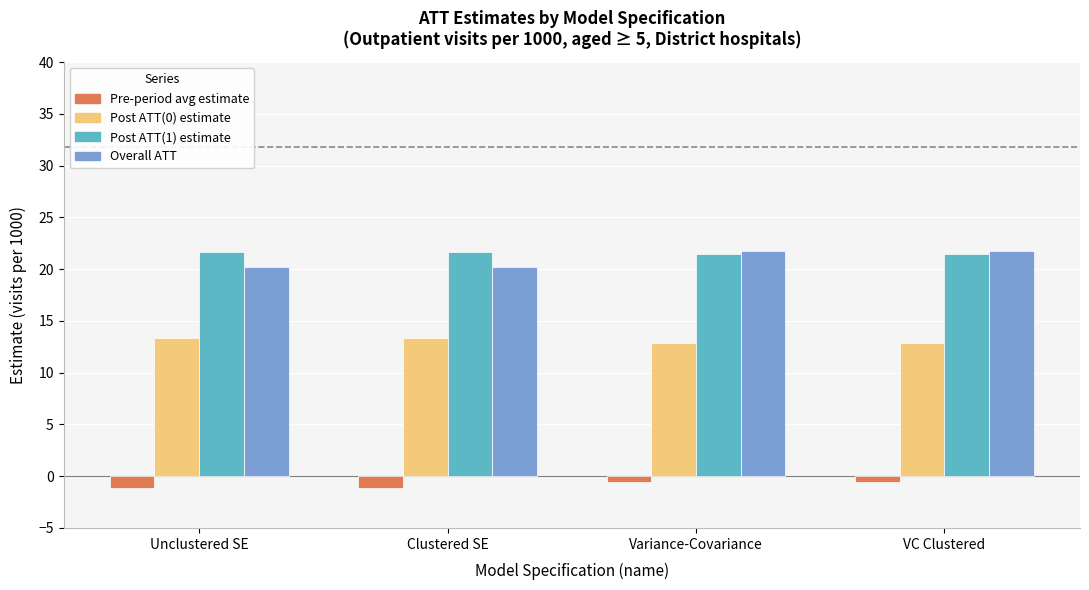

What is the average value of the Overall ATT series?

21.0